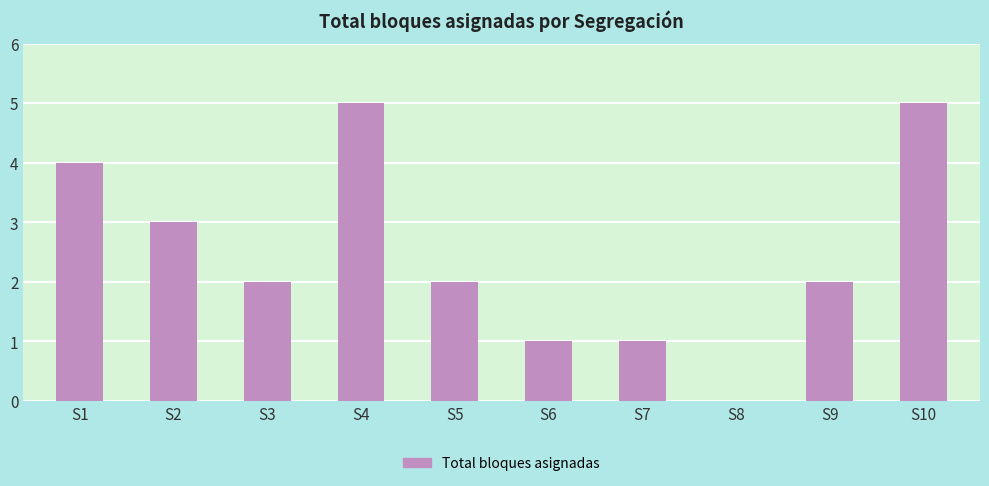

Between S1 and S4, which is larger?

S4